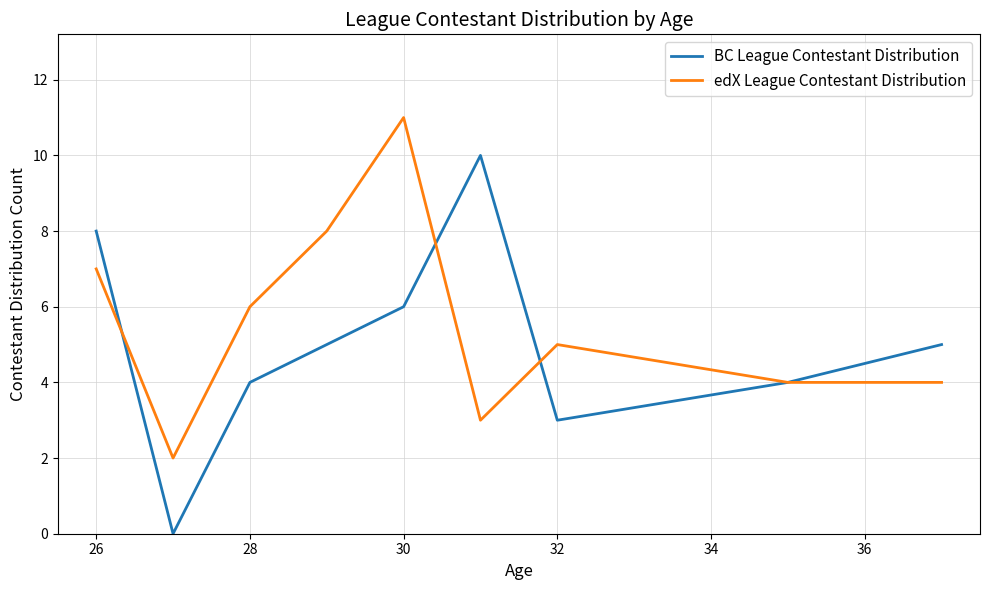

Which series has the widest spread of values?

BC League Contestant Distribution